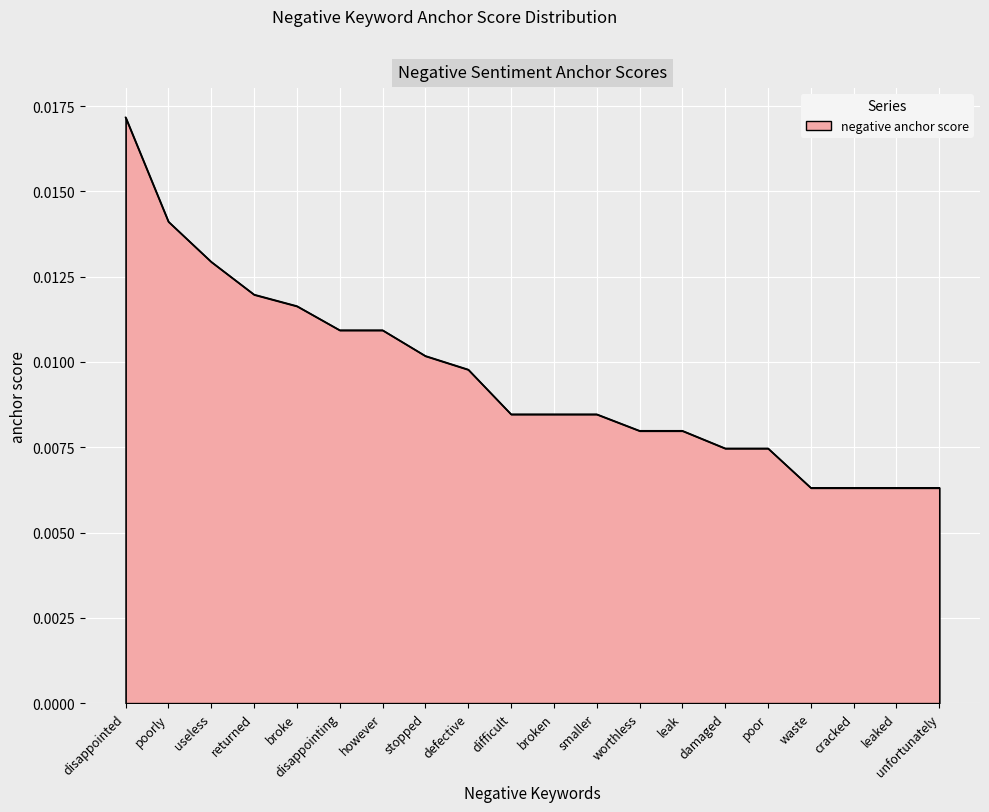

How many lines are shown in the chart?

1